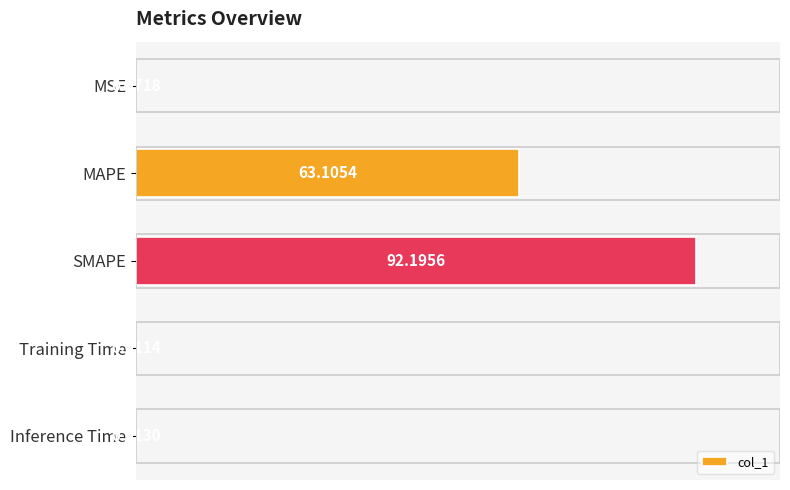

Which has a higher value, Inference Time or MSE?

MSE